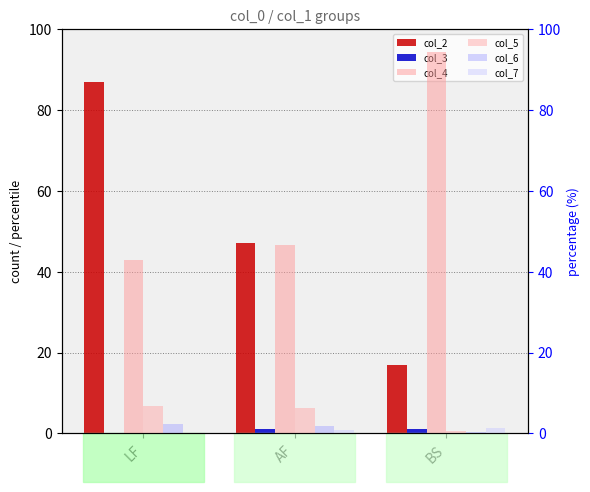

Between AF and LF, which is larger?

LF